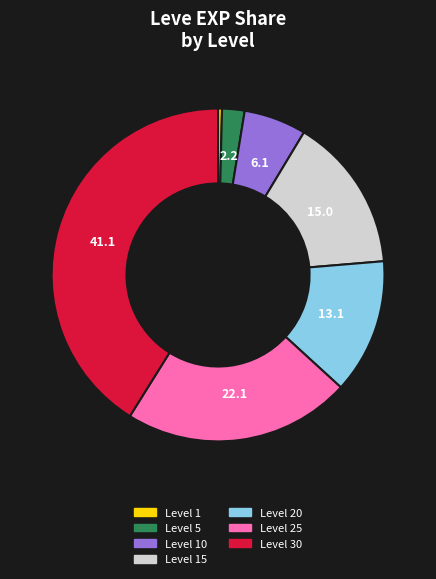

Is there any slice that represents more than half of the pie?

No